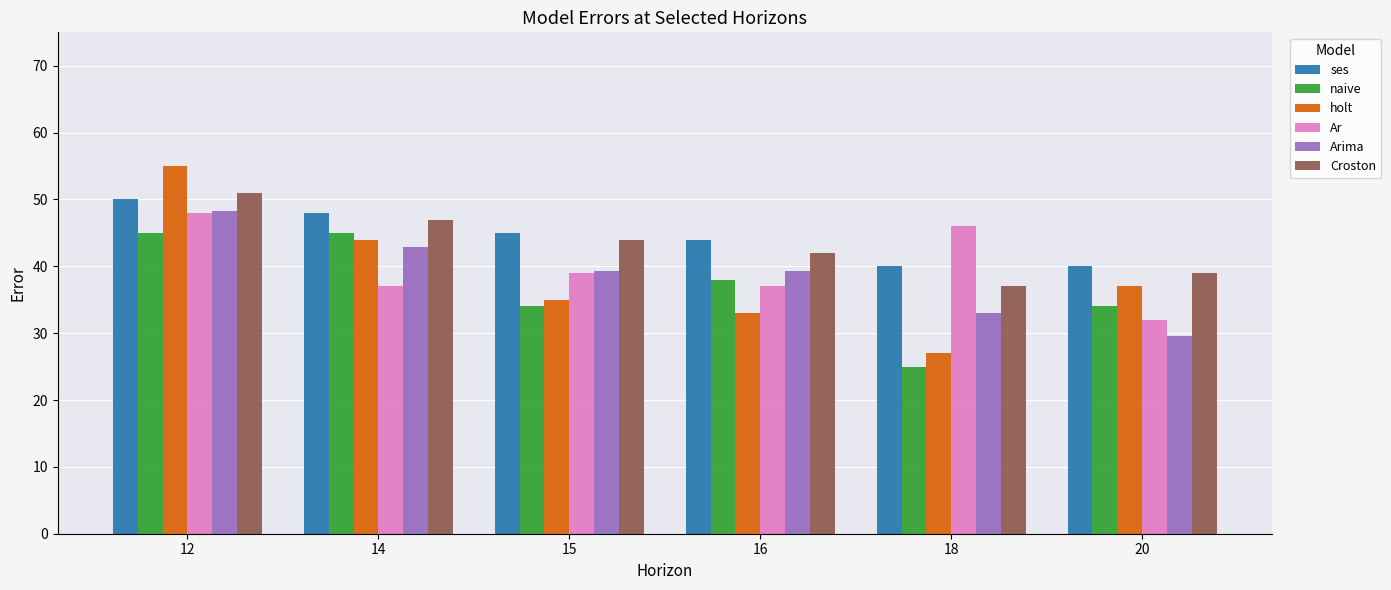

What value does the Ar series have at 15?

39.0